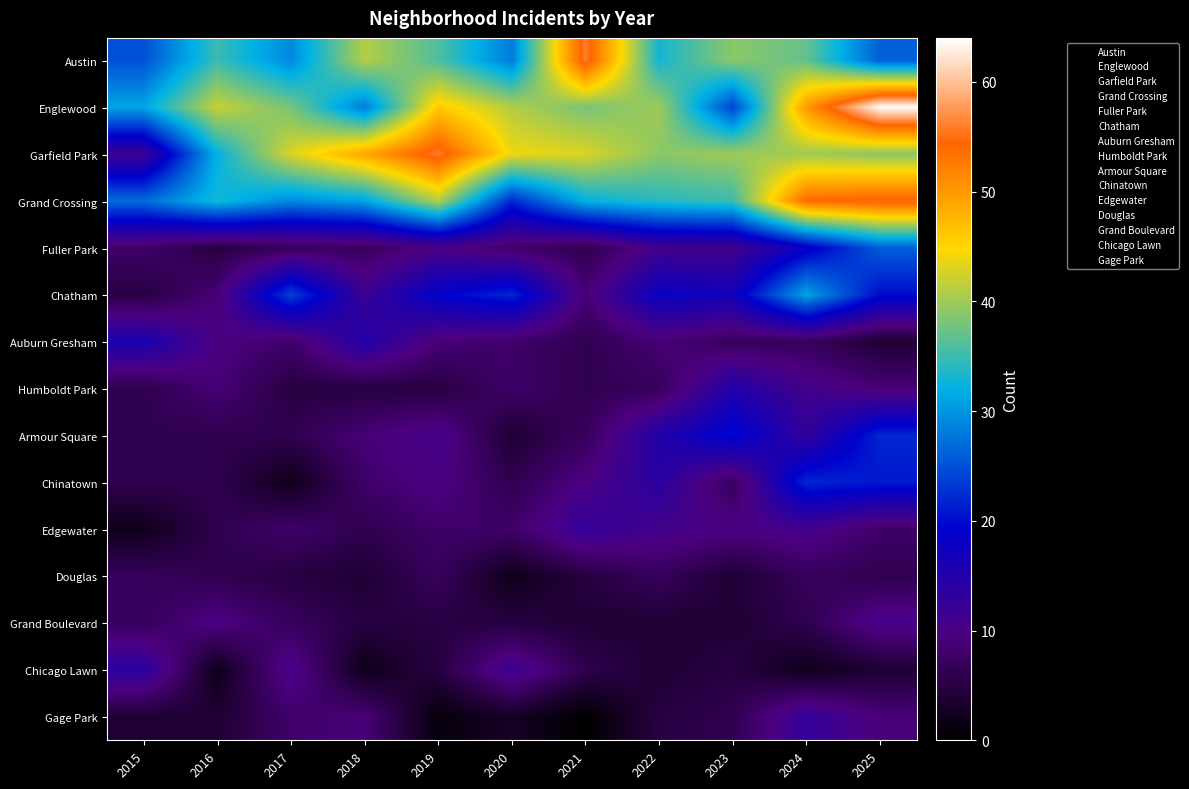

At how many categories does at least one series exceed 37?

10